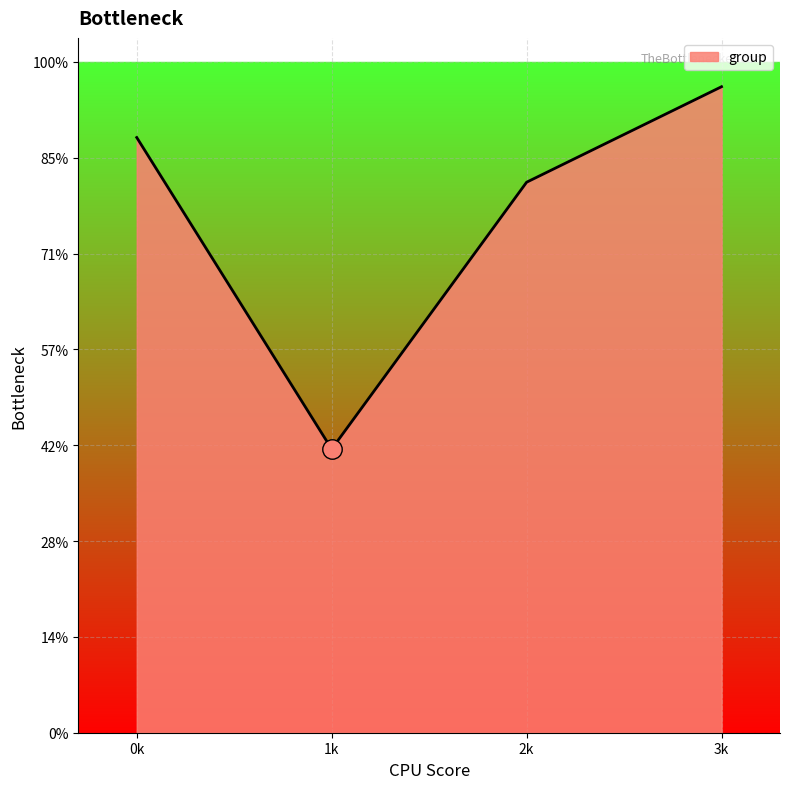

Does the chart have visible grid lines?

Yes